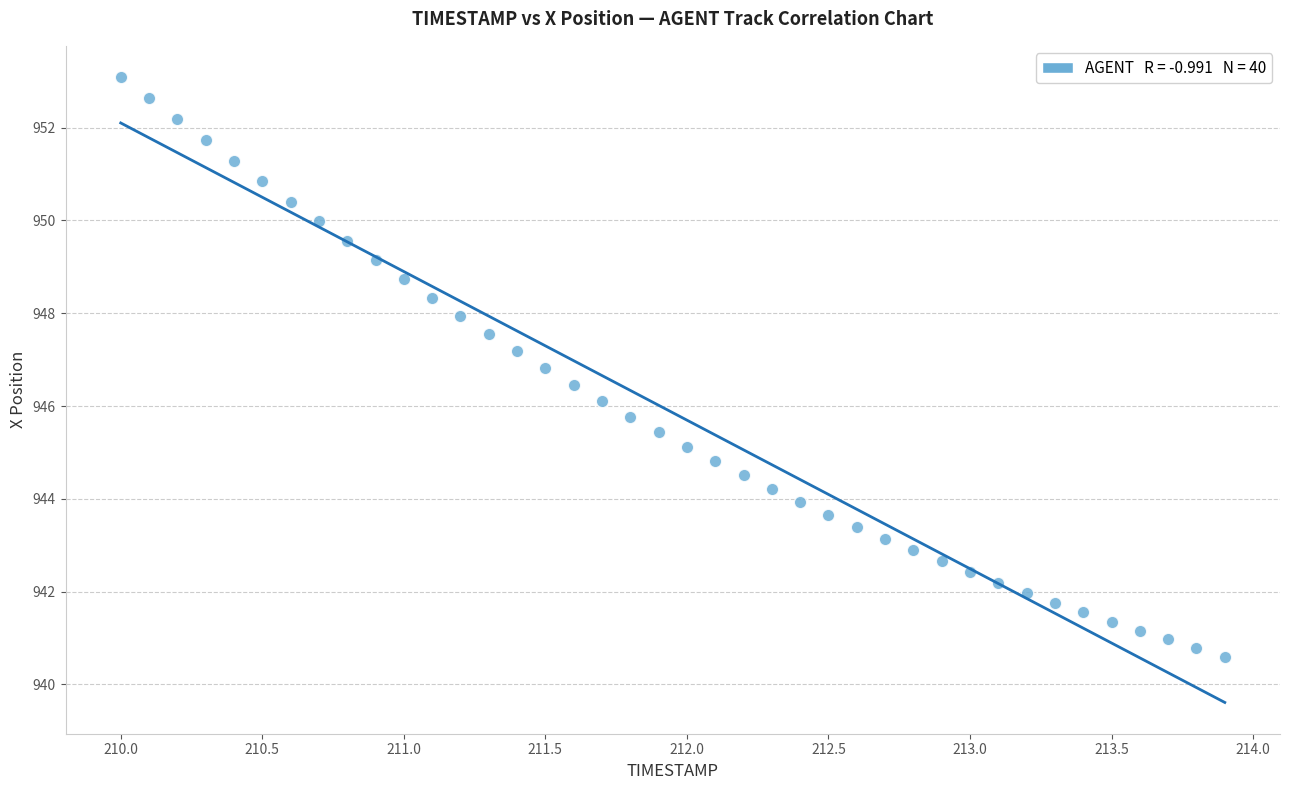

What is the range of X values (max minus min)?

3.9